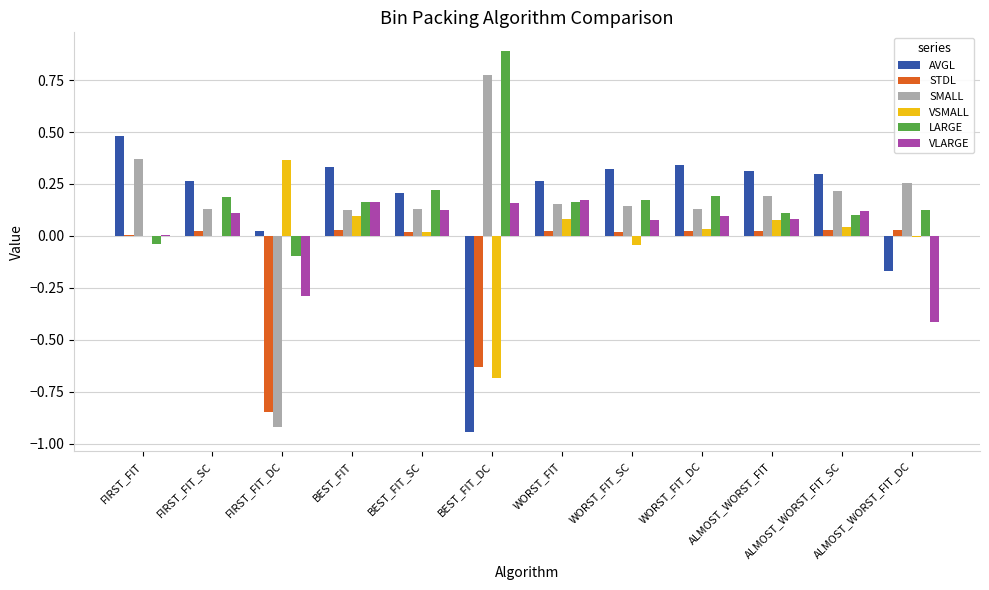

How many series are shown in this chart?

6